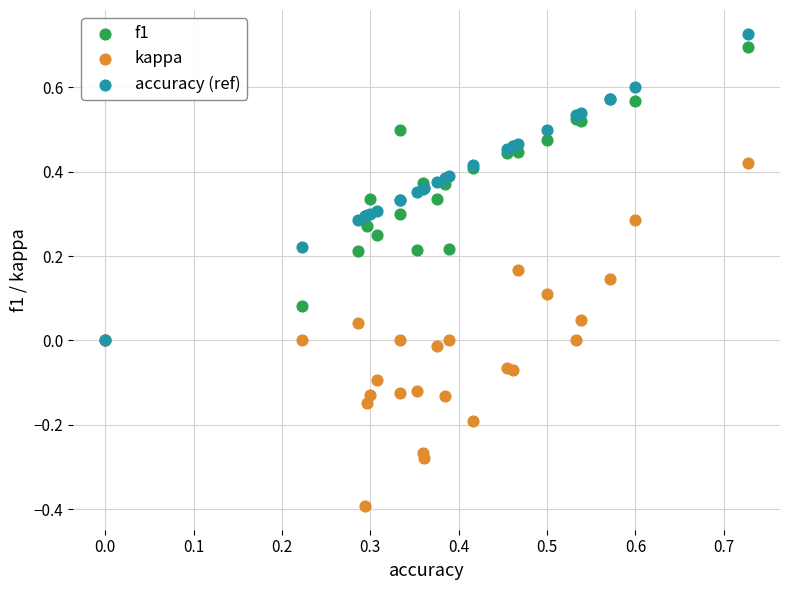

Which series contains the highest Y value?

accuracy (ref)